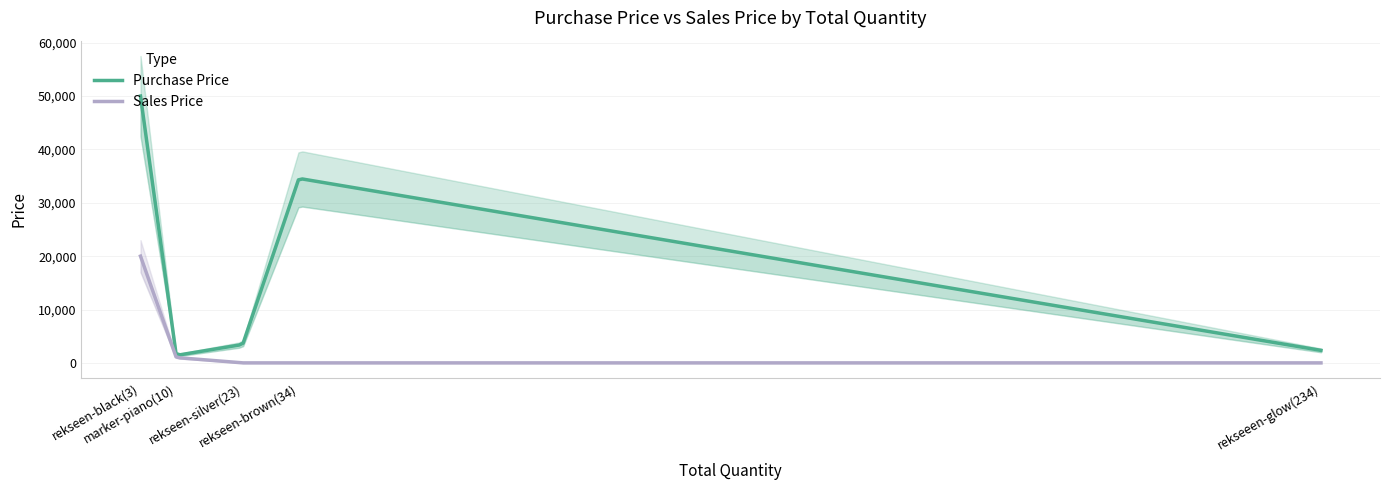

Which series has the widest spread of values?

Purchase Price